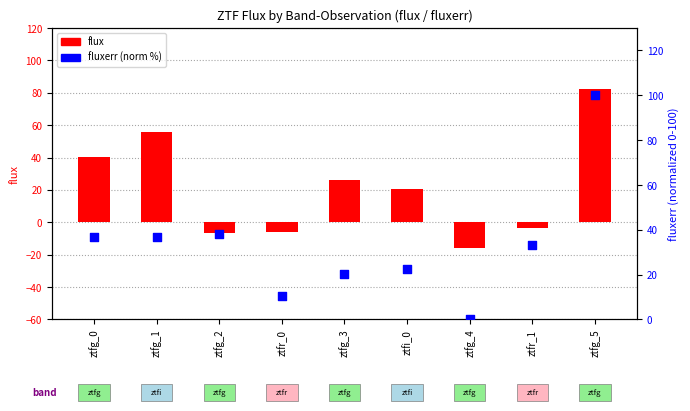

At how many categories does at least one series exceed 71?

1